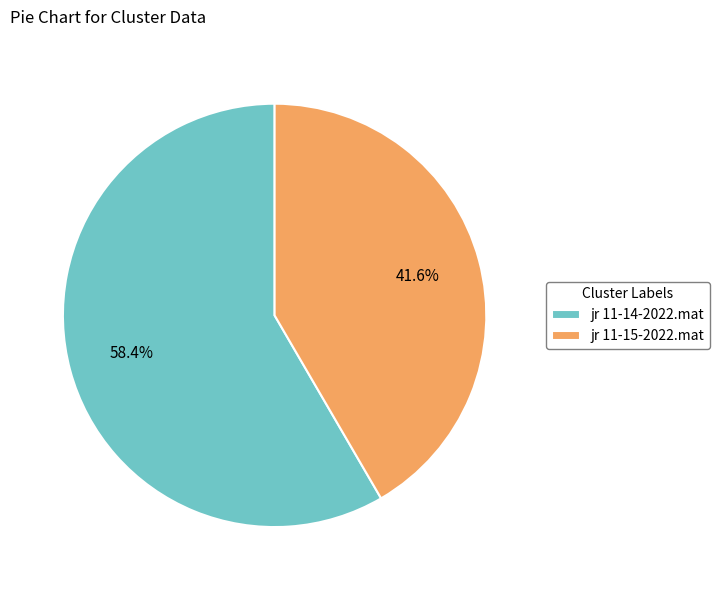

What is the total percentage of jr 11-14-2022.mat and jr 11-15-2022.mat?

100.0%